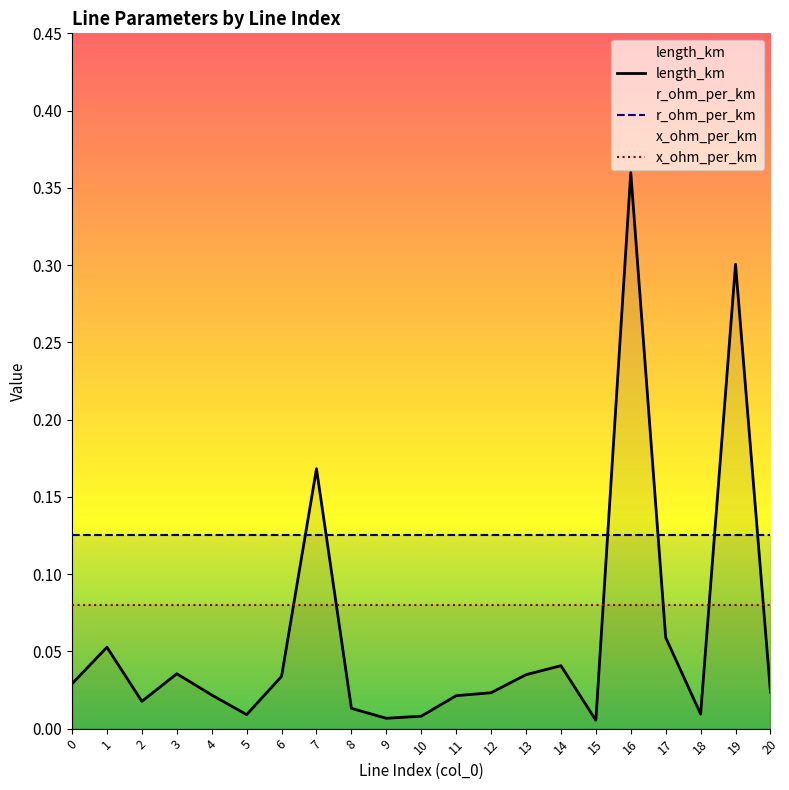

What is the spread (max minus min) of values at 10?

0.1